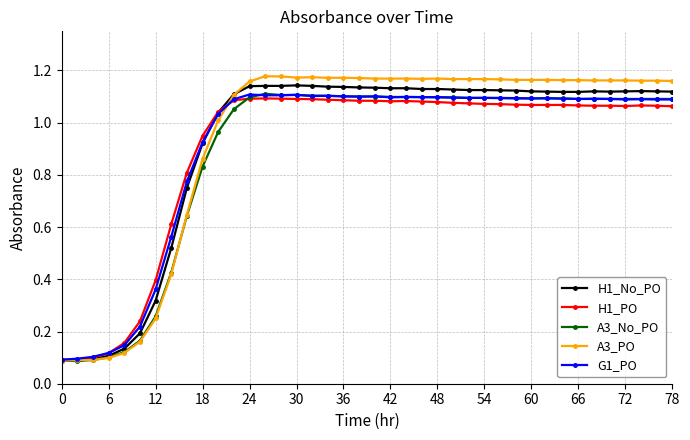

Which series has the widest spread of values?

A3_PO